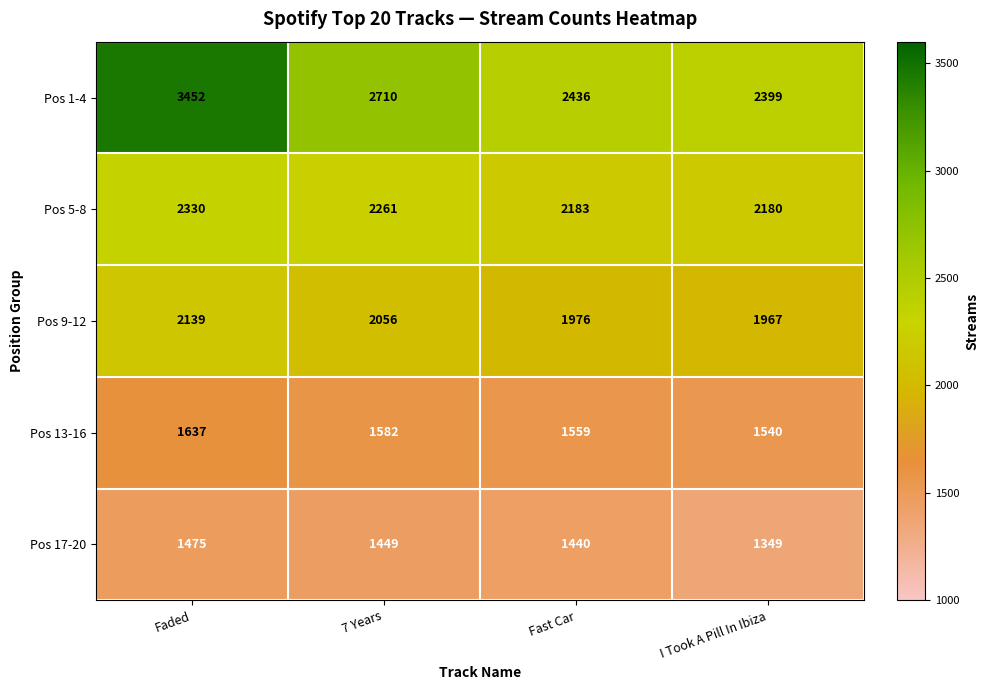

What is the sum of all Pos 17-20 values?

5713